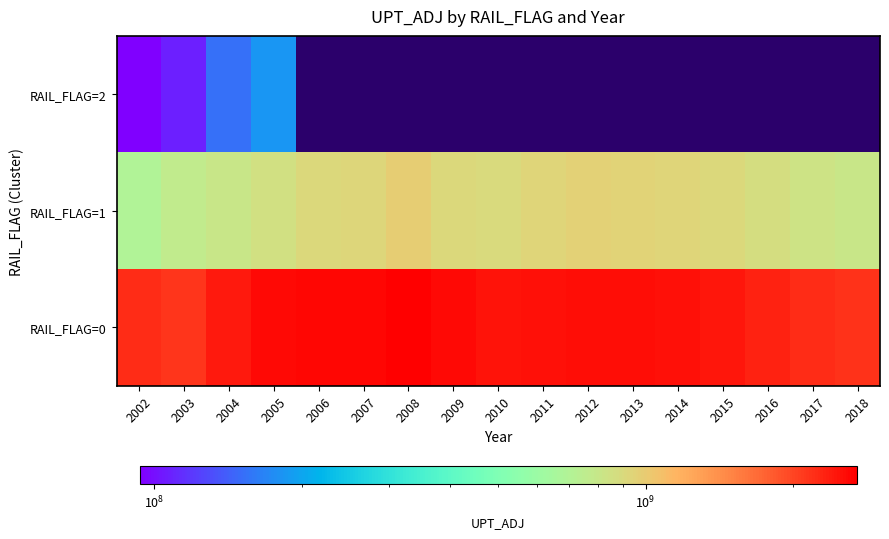

Which series has the largest total across all categories?

RAIL_FLAG=0